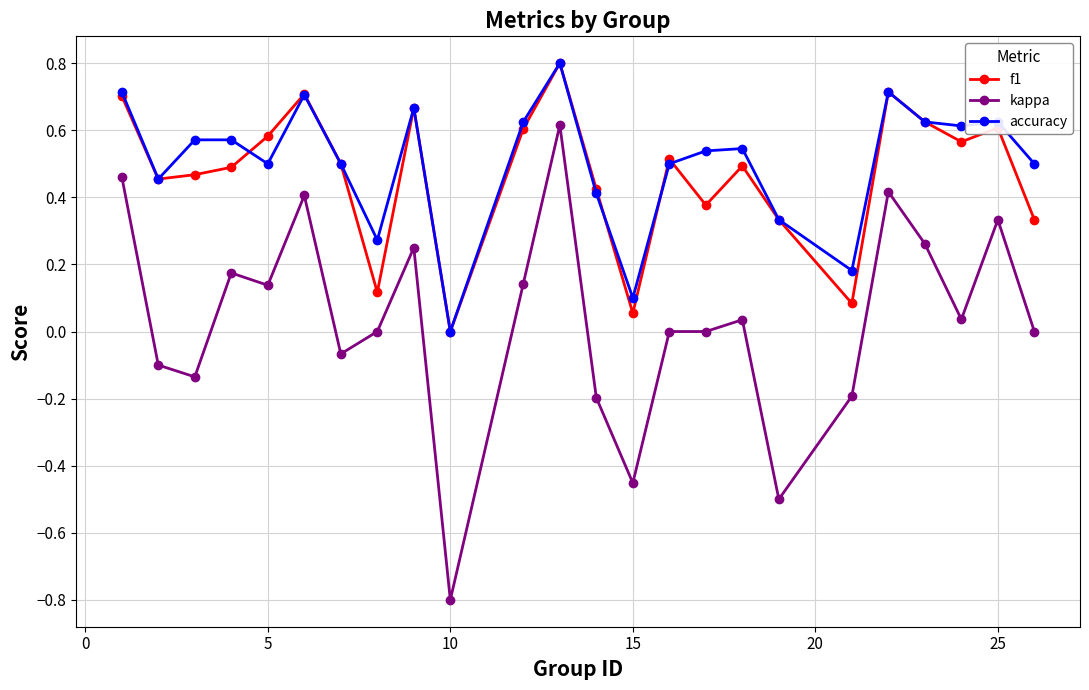

True or false: kappa and f1 cross at least once.

False